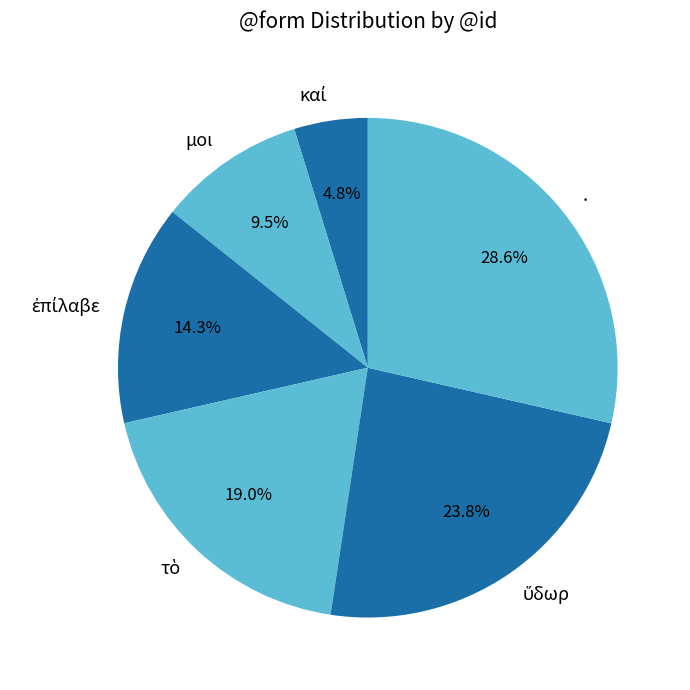

To the nearest percent, what is the difference between the largest and smallest slice percentages?

24%